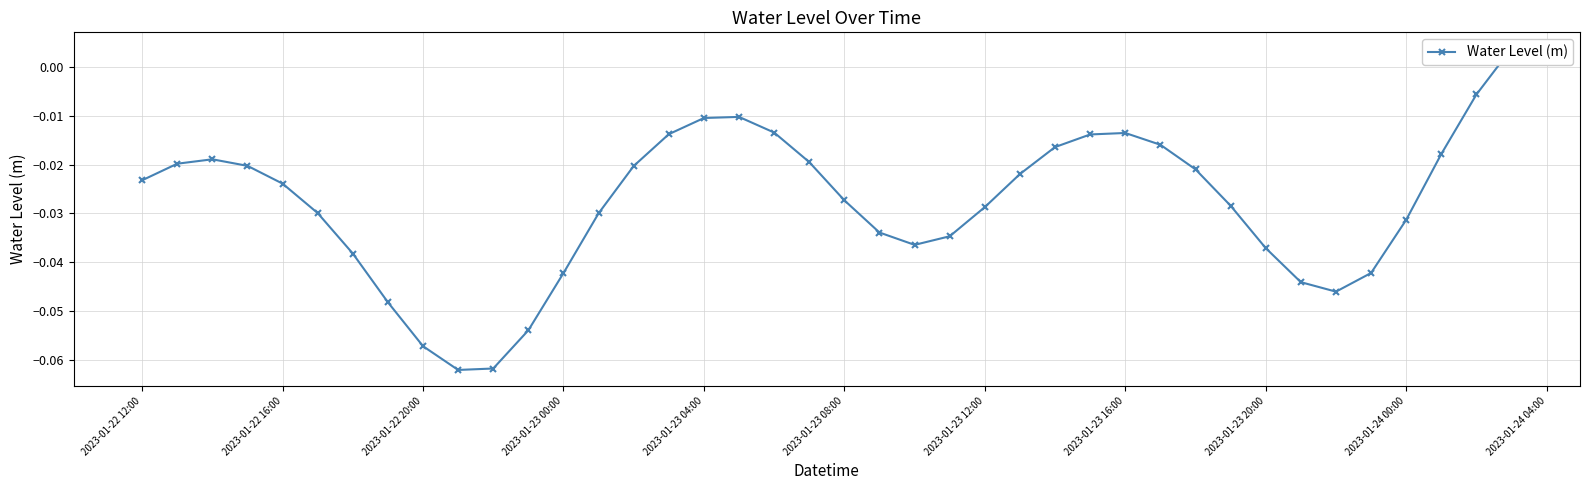

True or false: there are more than 0 points higher than both neighbors.

True